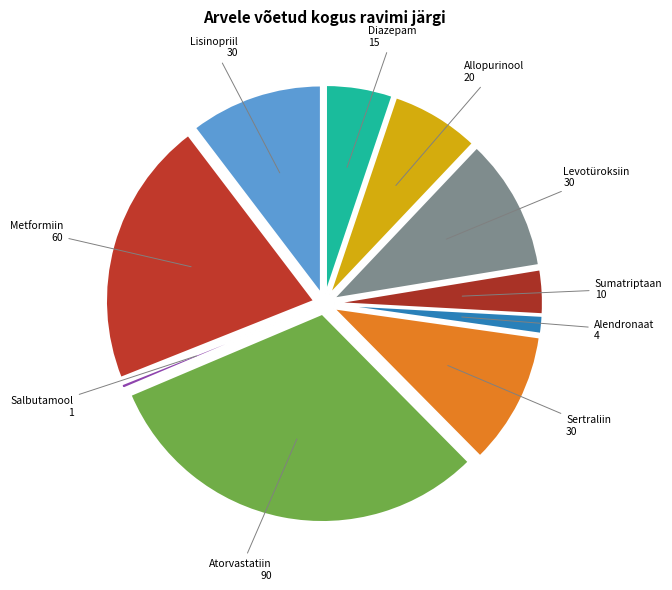

Does Salbutamool represent more than half of the total?

No